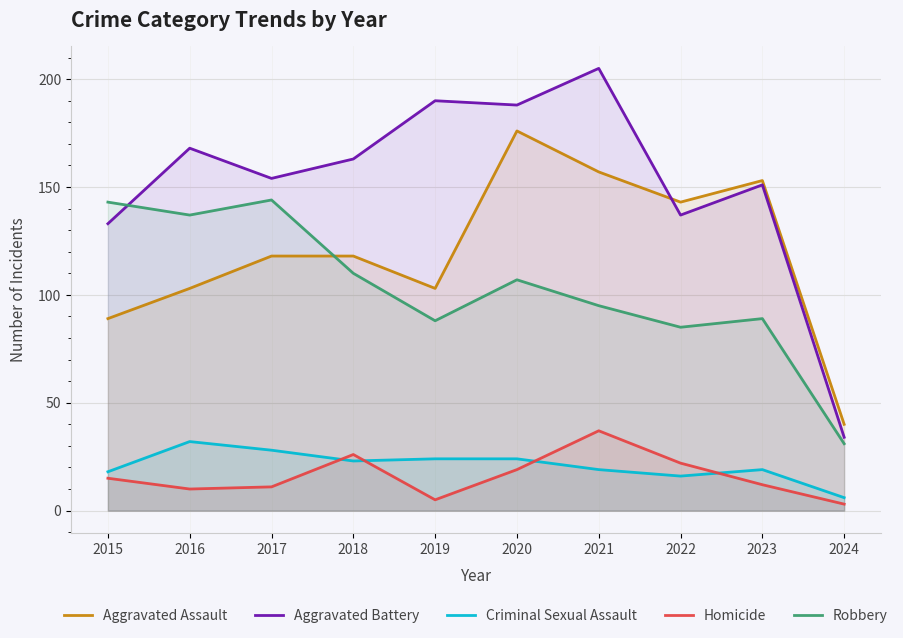

Is the value of Criminal Sexual Assault at 2021 greater than the value of Aggravated Assault at 2021?

No